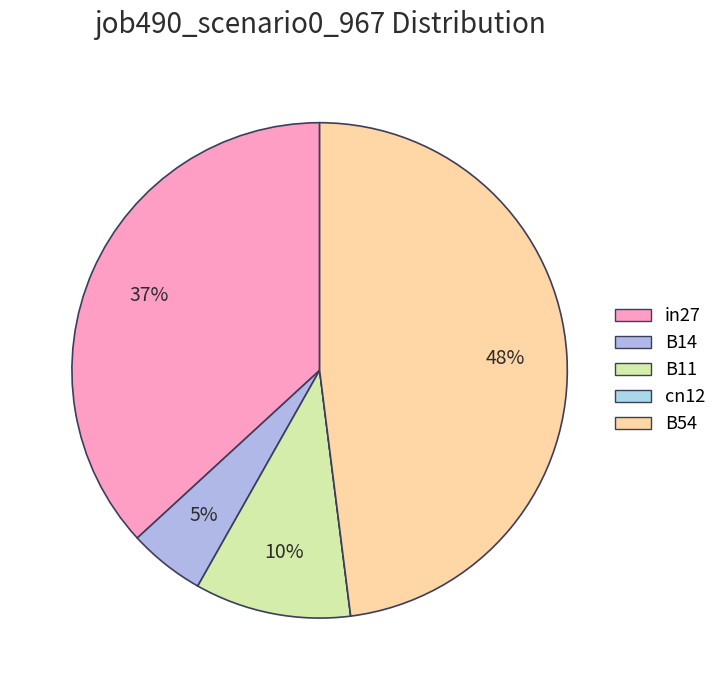

What portion of the pie excludes B54?

52.0%